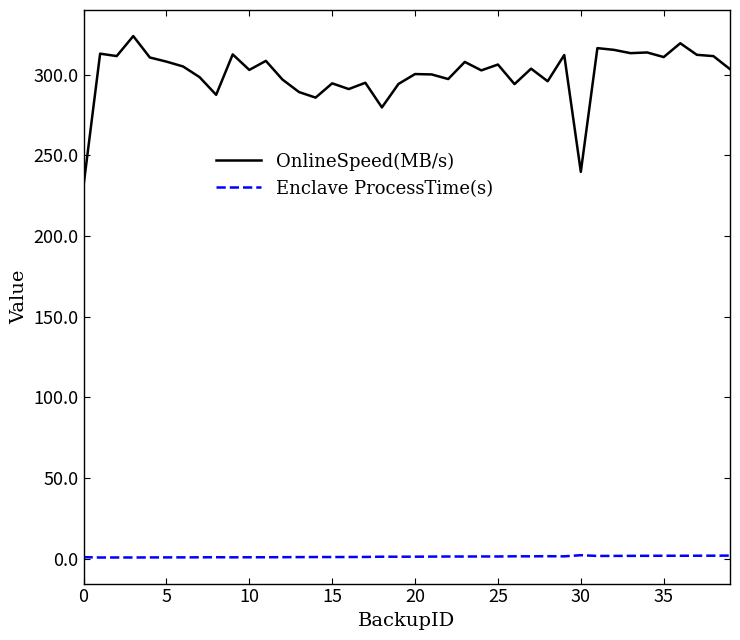

What is the difference between the maximum and minimum values in the OnlineSpeed(MB/s) series?

92.8